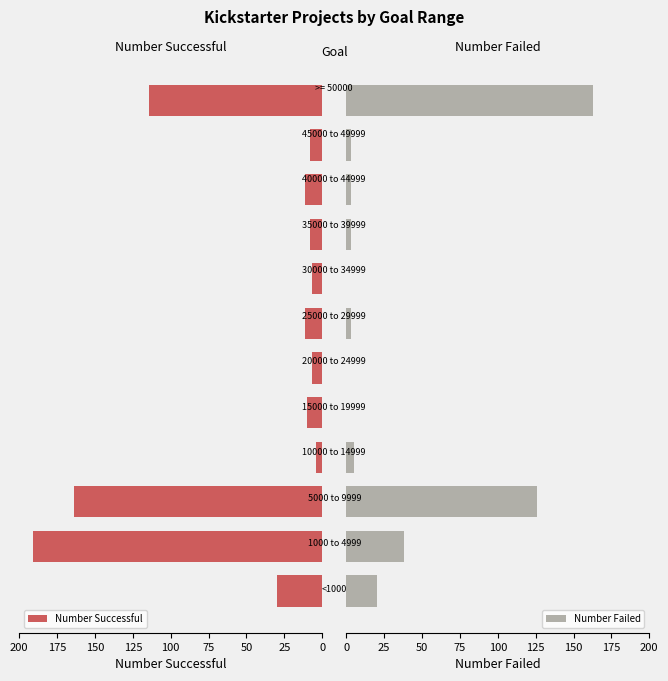

How many categories are shown in the chart?

12